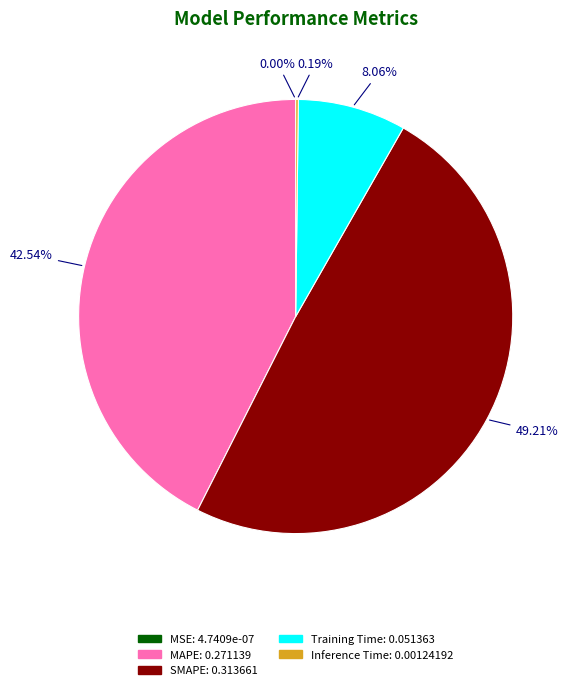

What is the largest slice in the pie chart?

SMAPE